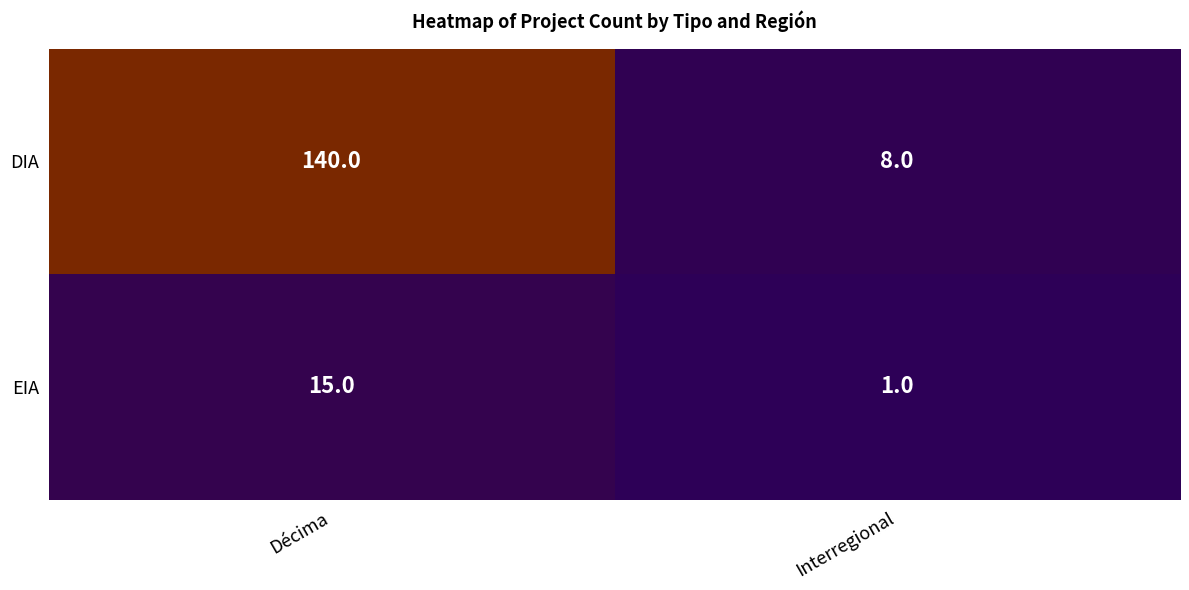

Reading left to right, extract all data points from this chart.

DIA: 140	8
EIA: 15	1